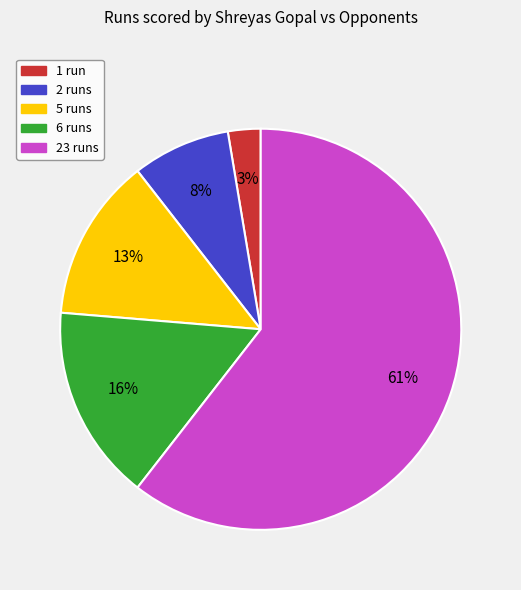

What percentage is the 5 runs slice, to the nearest percent?

13%